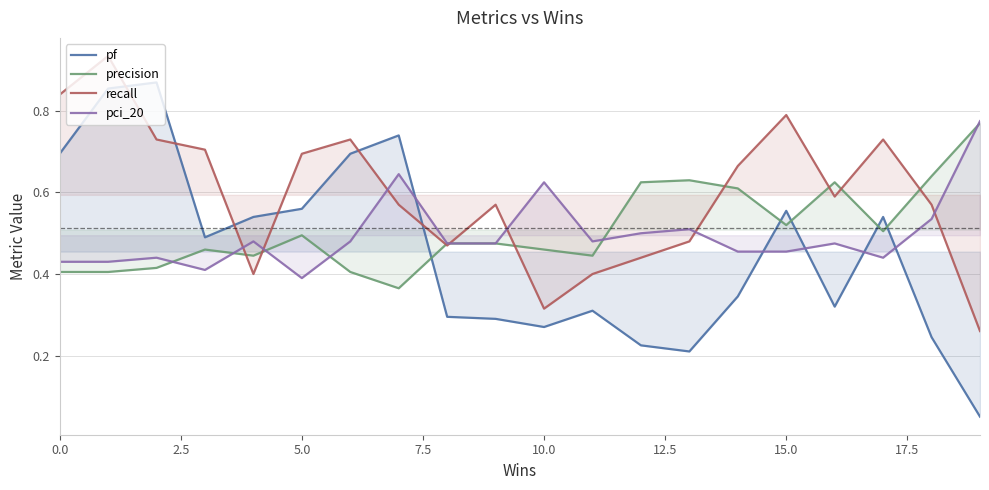

List the series in order of their peak value, lowest first.

precision, pci_20, pf, recall